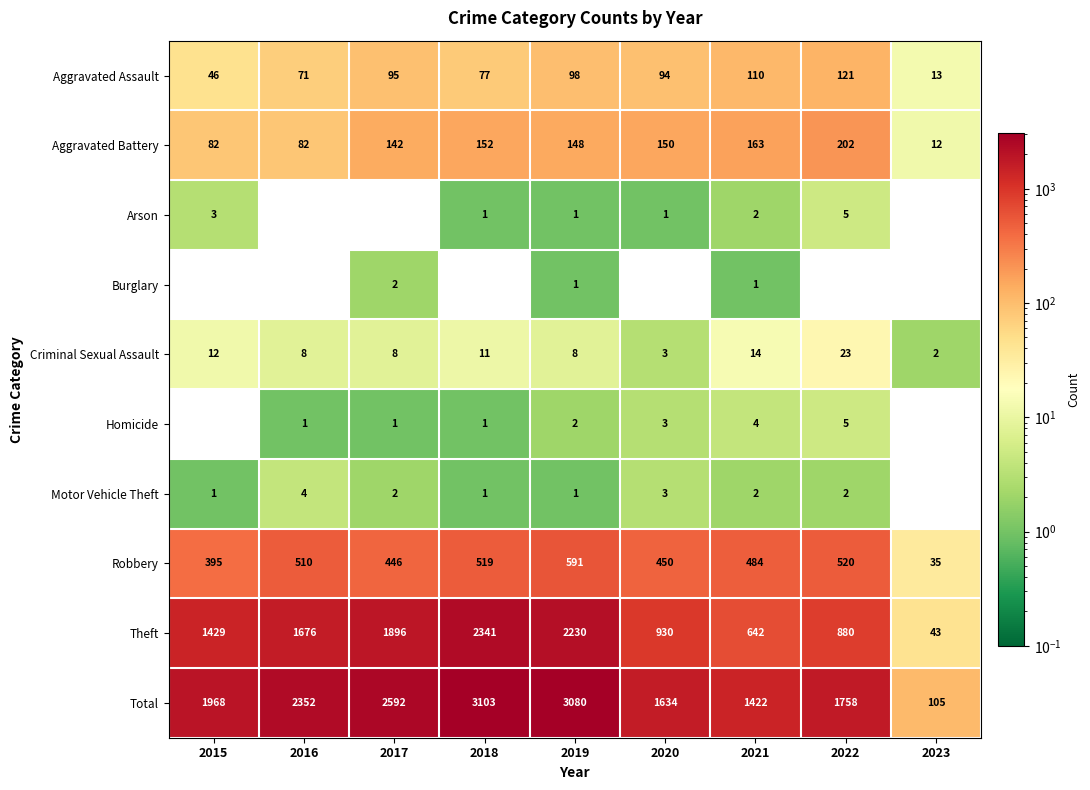

Count the number of categories in the chart.

9